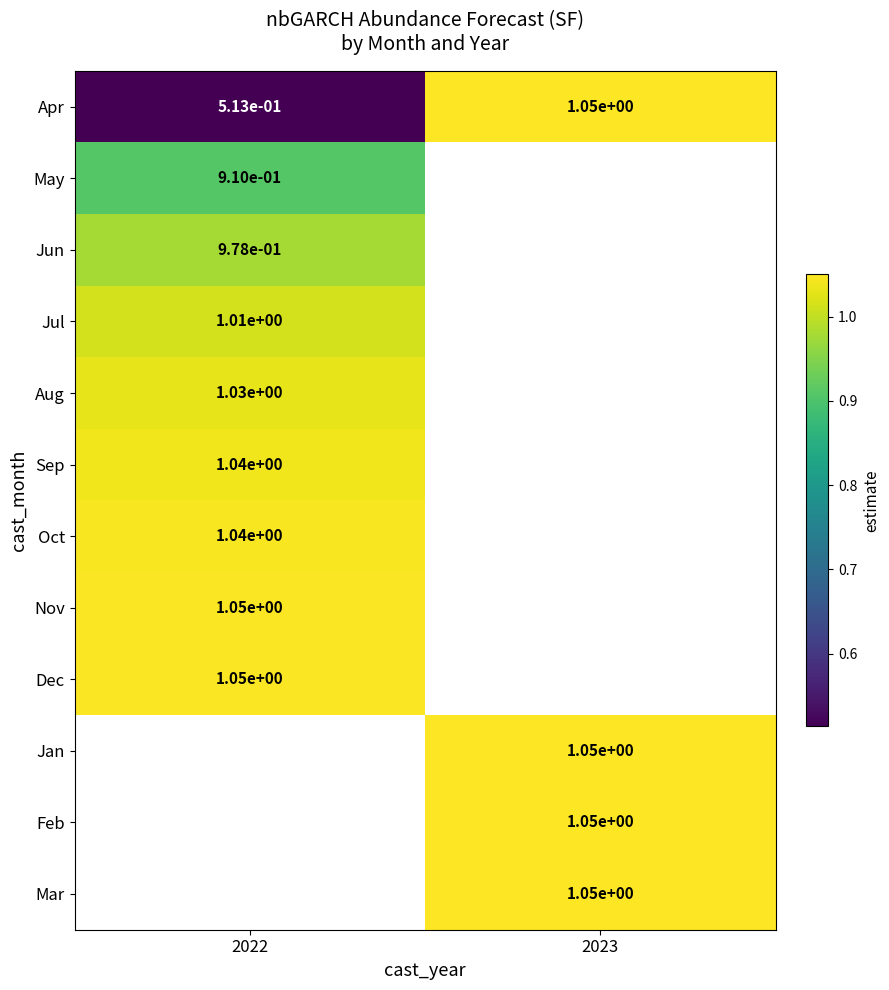

Between 2022 and 2023, which is larger?

2023